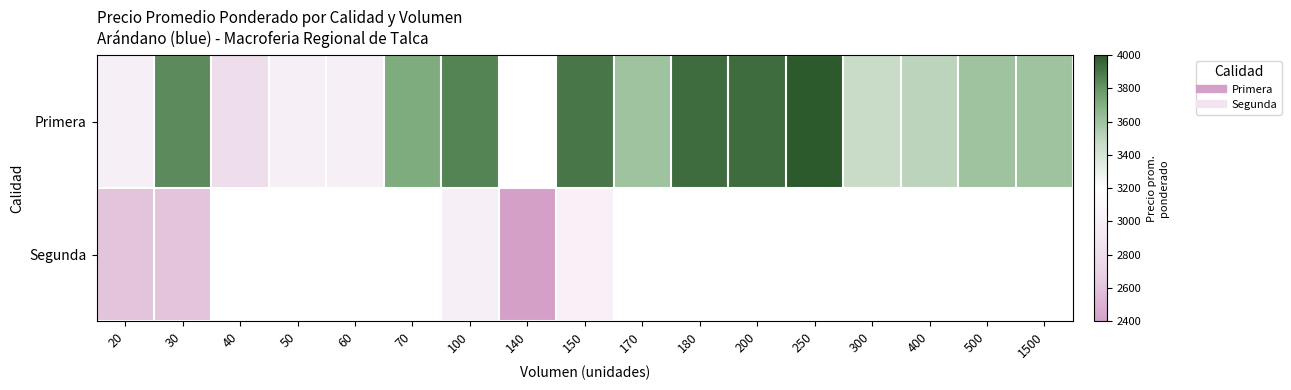

How many values in Segunda are above zero?

5